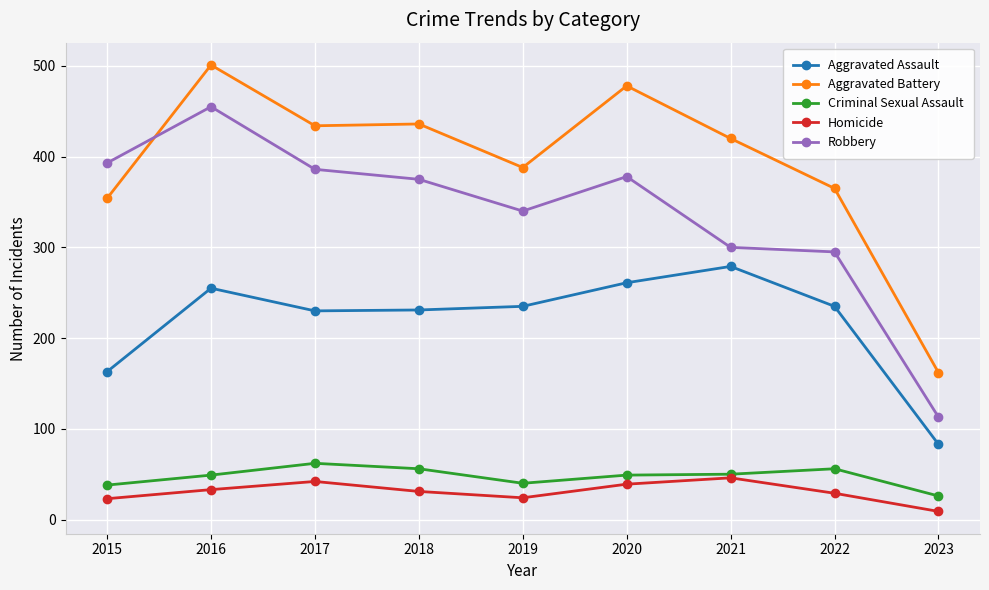

Rank the series at 2022 from highest to lowest value.

Aggravated Battery, Robbery, Aggravated Assault, Criminal Sexual Assault, Homicide